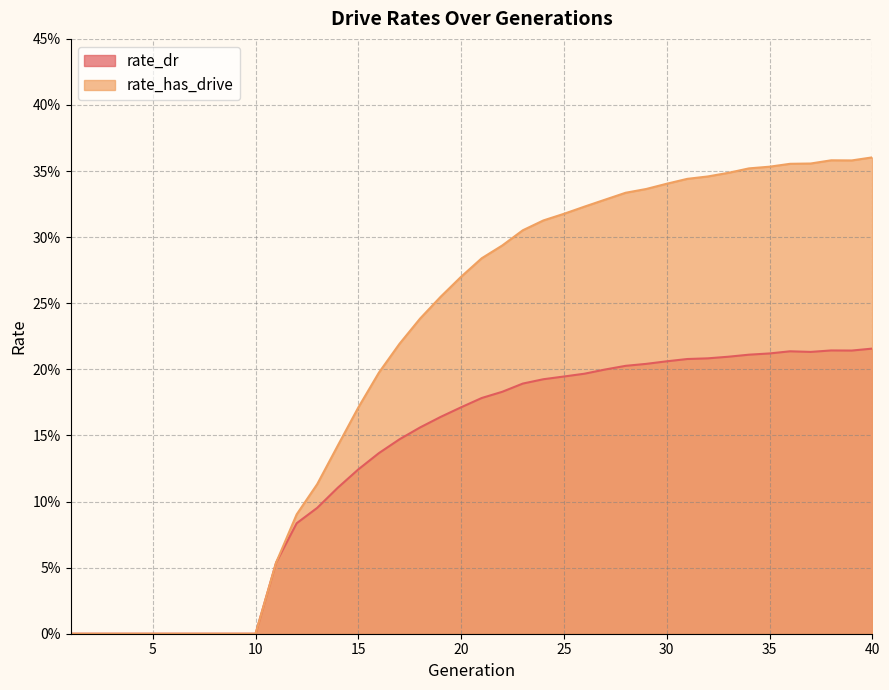

How many series are shown in this chart?

2